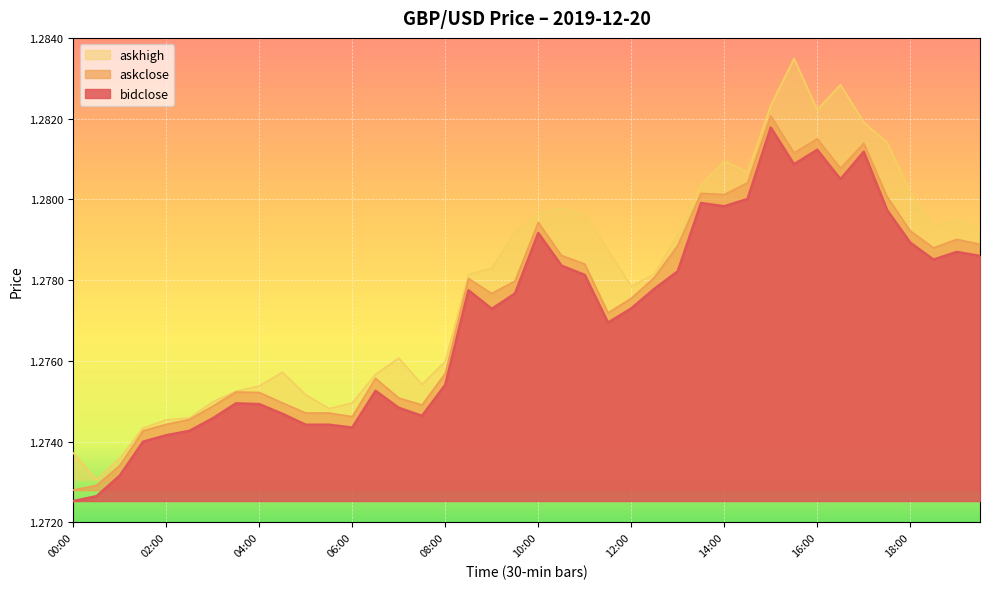

How many lines are shown in the chart?

3